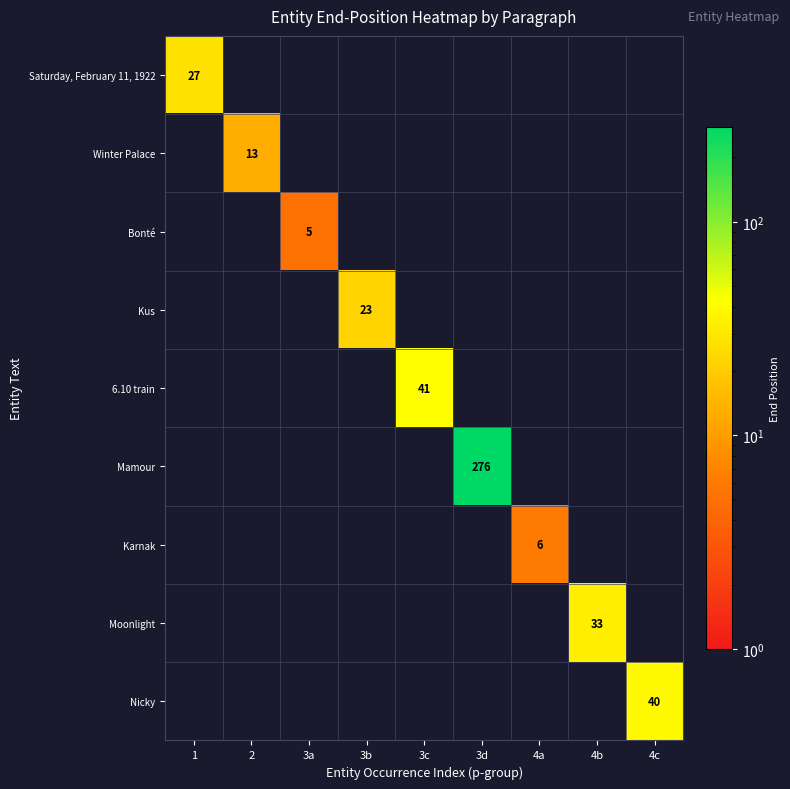

The Moonlight series shows 20 at 4b. True or false?

False